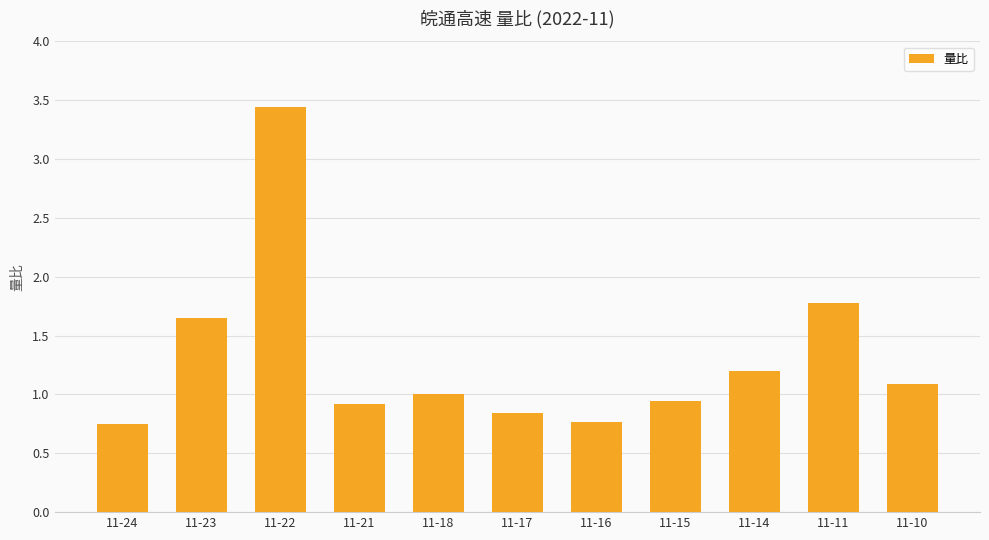

The value at 11-18 is 1.4. True or false?

False